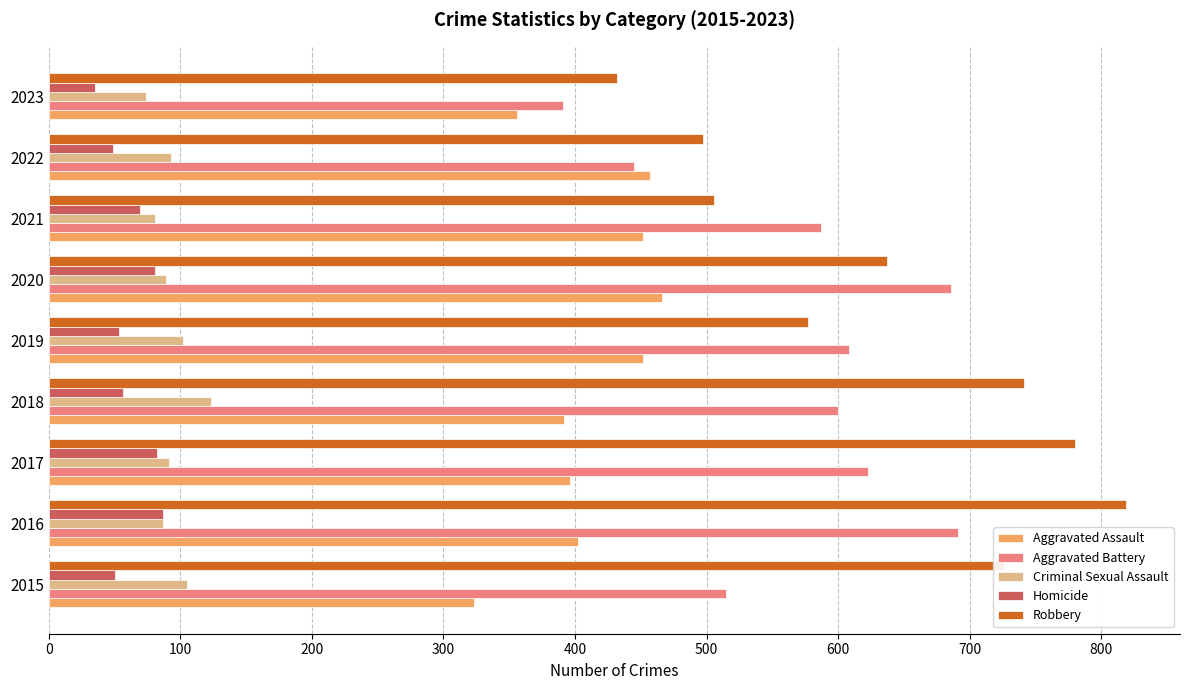

List the series in order of their peak value, highest first.

Robbery, Aggravated Battery, Aggravated Assault, Criminal Sexual Assault, Homicide